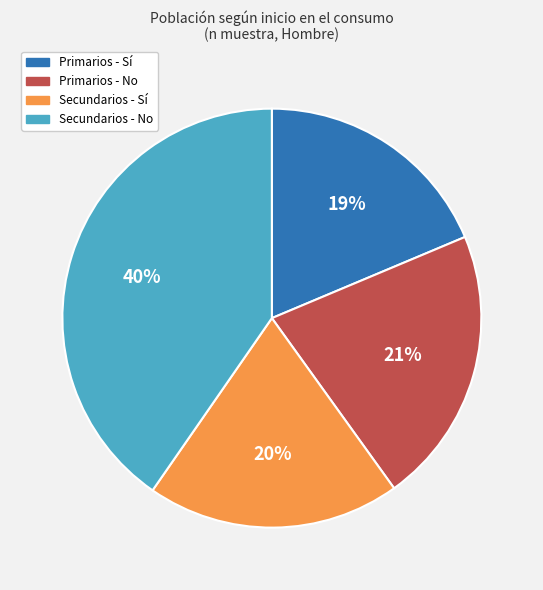

Rank the categories by value from highest to lowest.

Secundarios - No, Primarios - No, Secundarios - Sí, Primarios - Sí